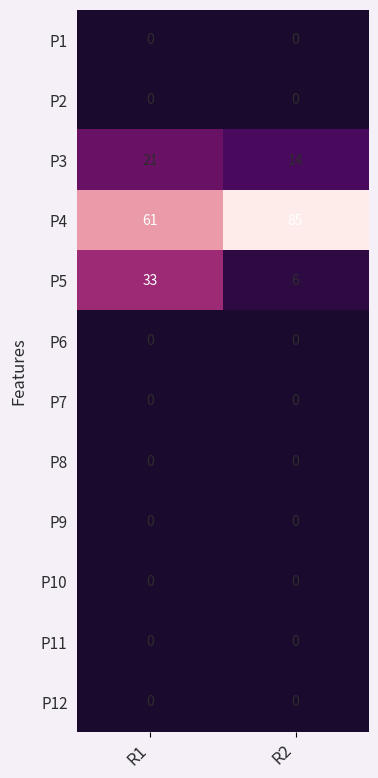

What value does the P3 series have at R1?

21